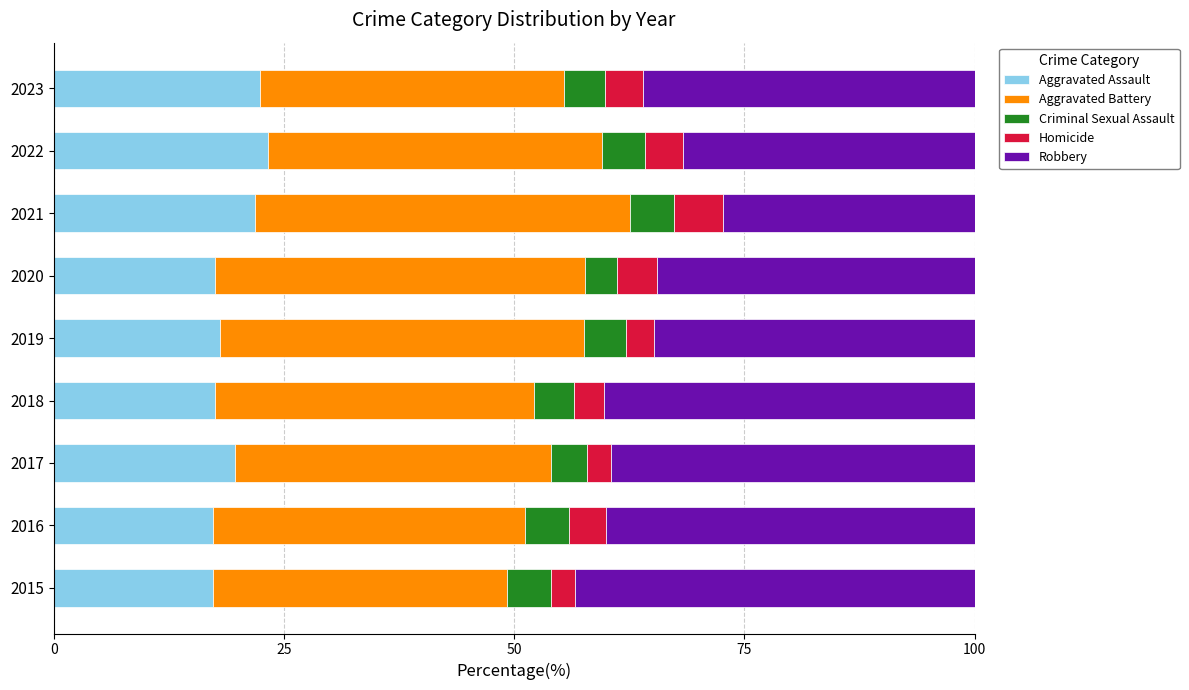

What are all the series names shown in the legend?

Aggravated Assault, Aggravated Battery, Criminal Sexual Assault, Homicide, Robbery